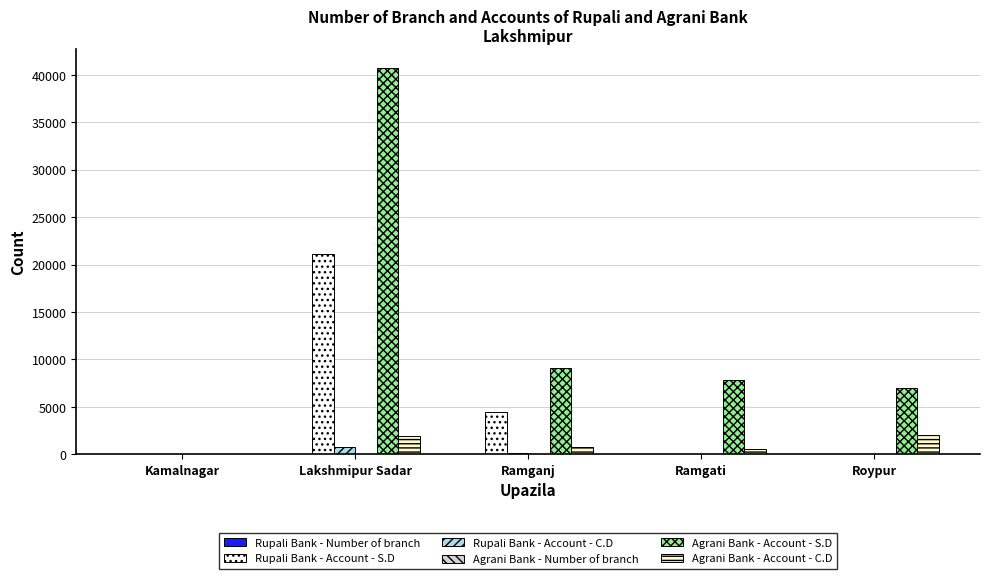

What is the average value of the Rupali Bank - Account - S.D series?

5121